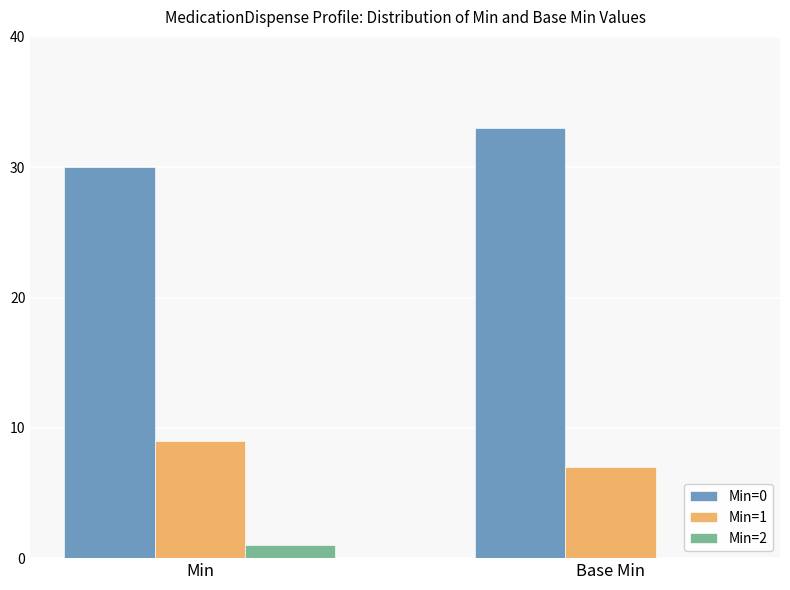

How many groups of bars are there?

2